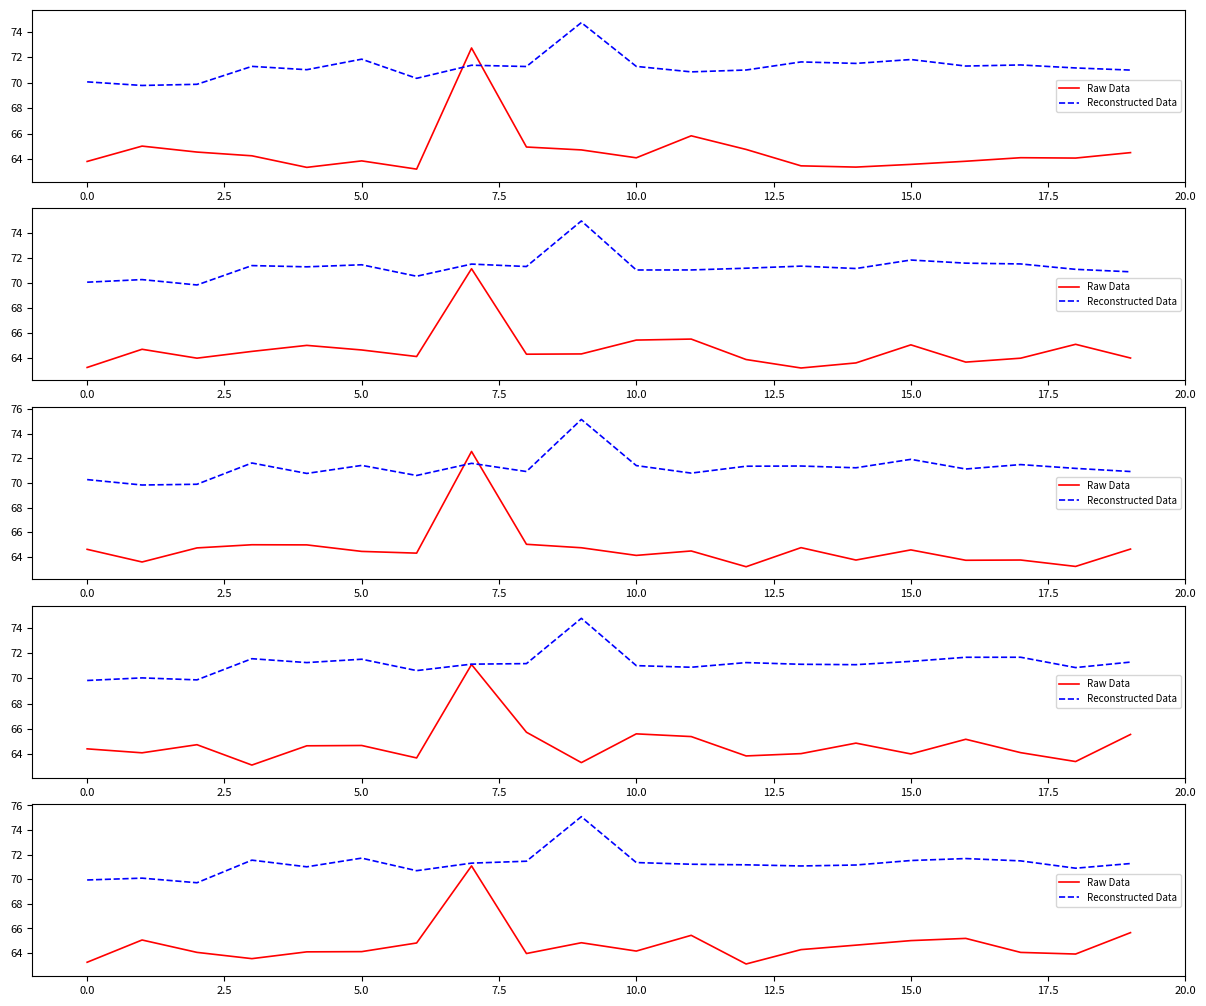

What is the total value across all series at 10?

135.5